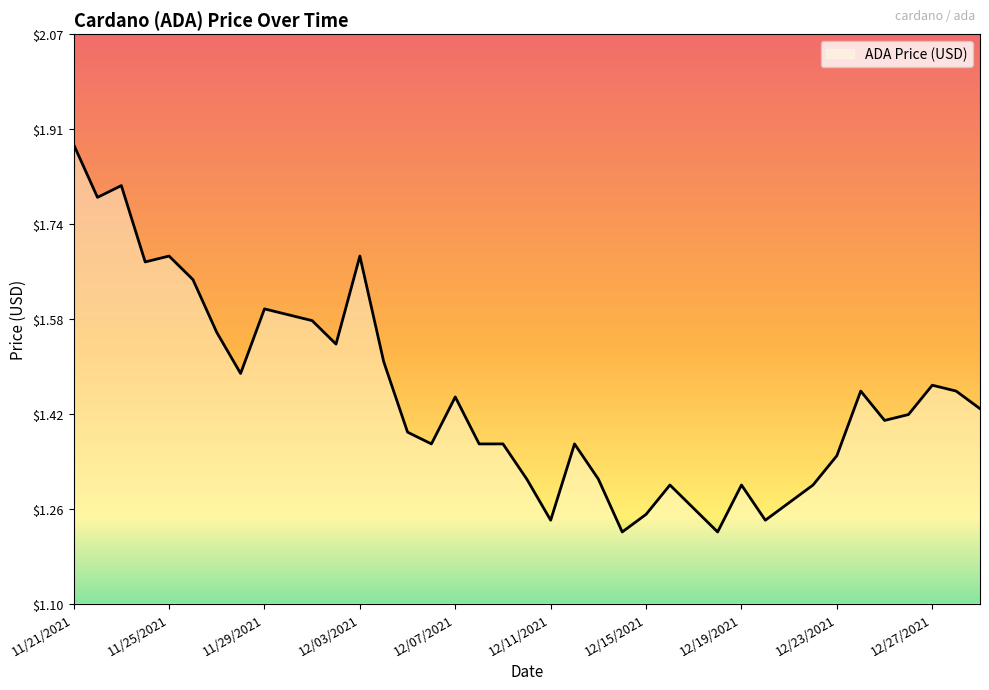

What is the difference between the maximum and minimum values?

0.7